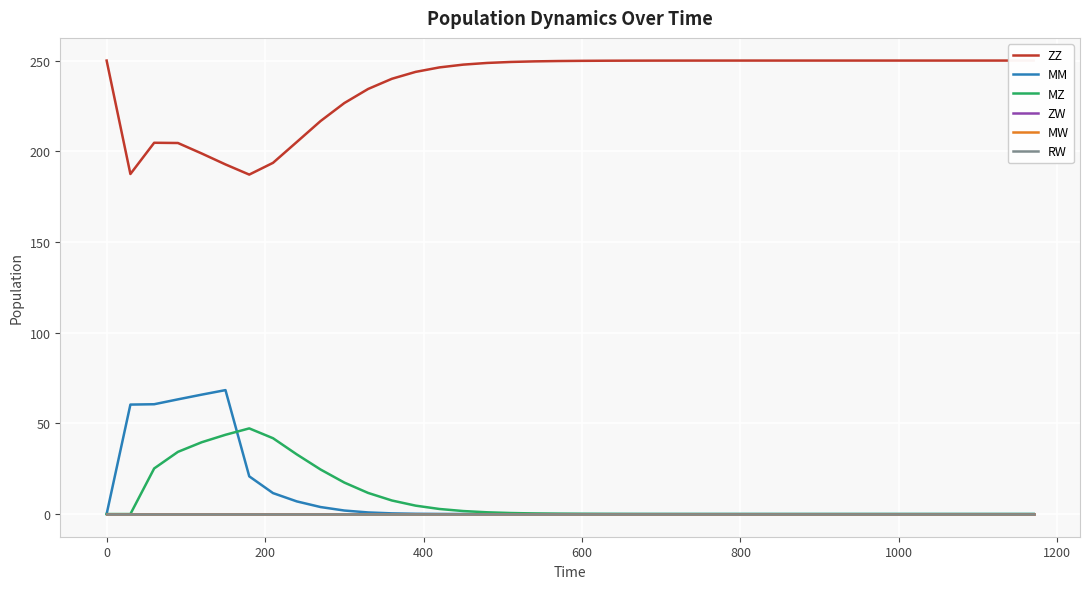

How many interior local peaks does the MM series have?

1